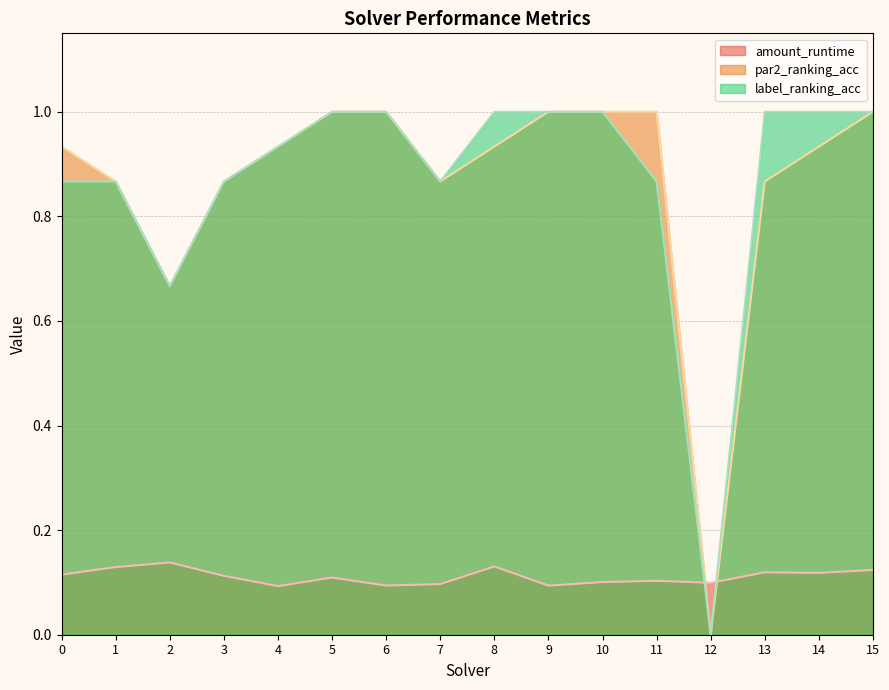

At how many categories does at least one series exceed 0?

16